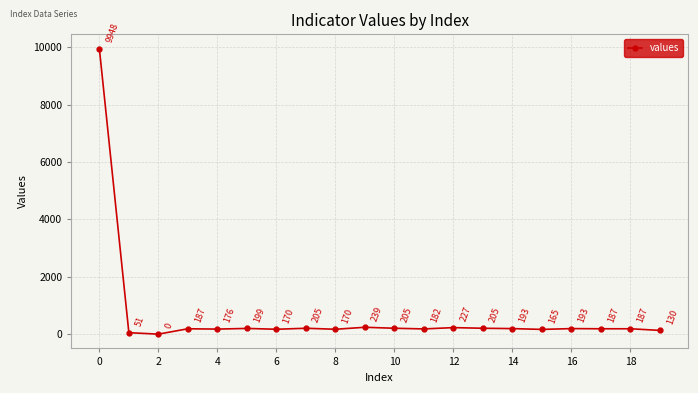

What is the value of the 5th point from the left?

176